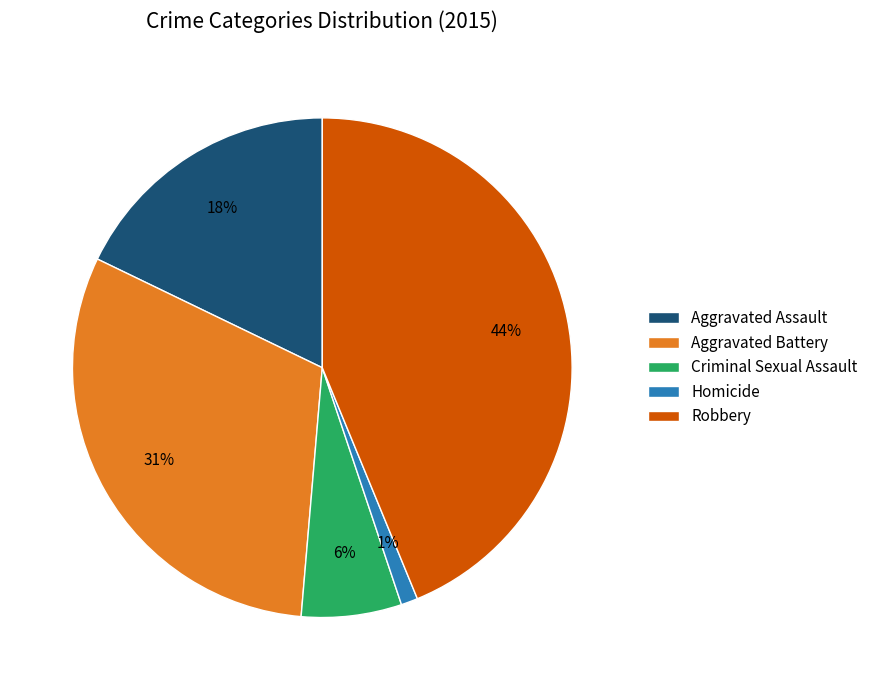

Which has a higher value, Robbery or Homicide?

Robbery